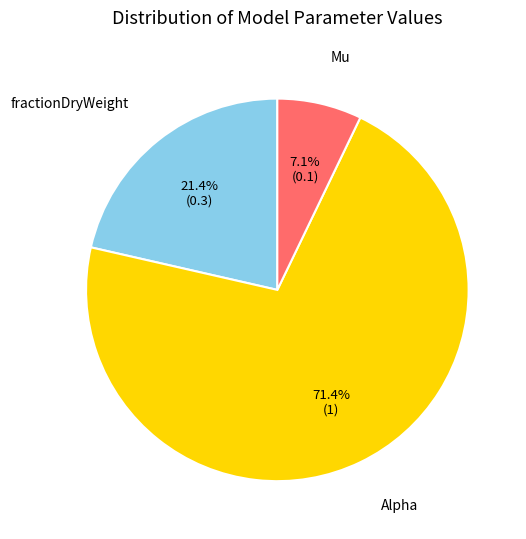

Is there a majority slice in this chart?

Yes